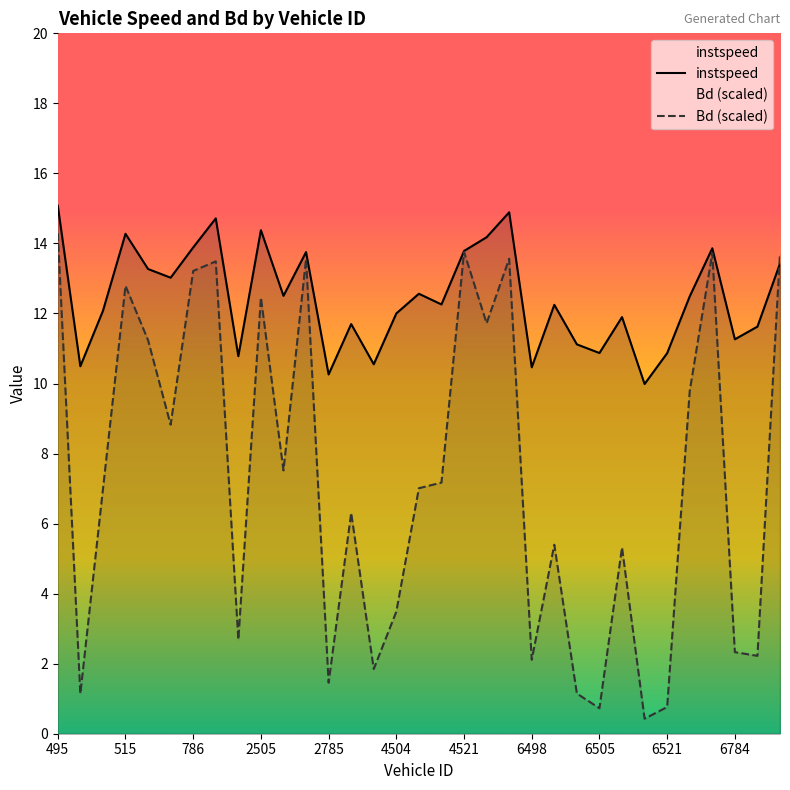

How many data points in instspeed are above 12?

20